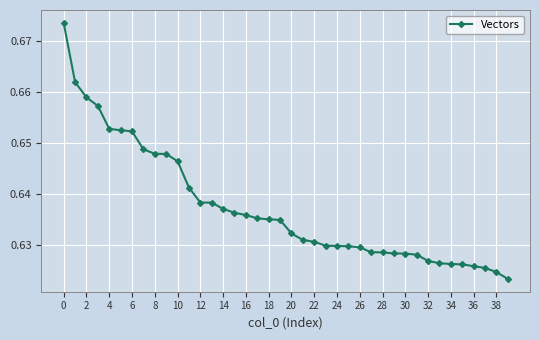

What is the sum of all values?

25.5